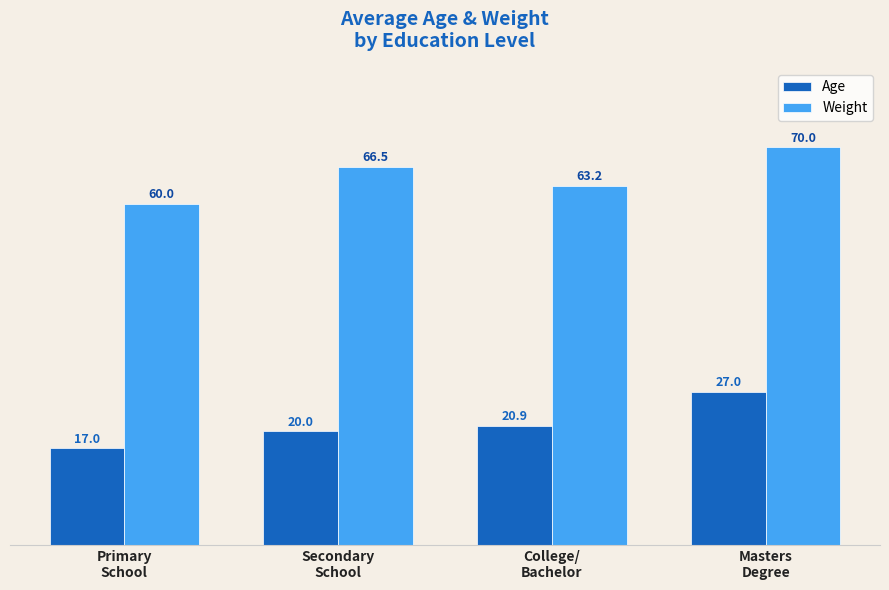

Reading left to right, transcribe all the data shown in this chart.

Age: 17.0	20.0	20.9	27.0
Weight: 60.0	66.5	63.2	70.0